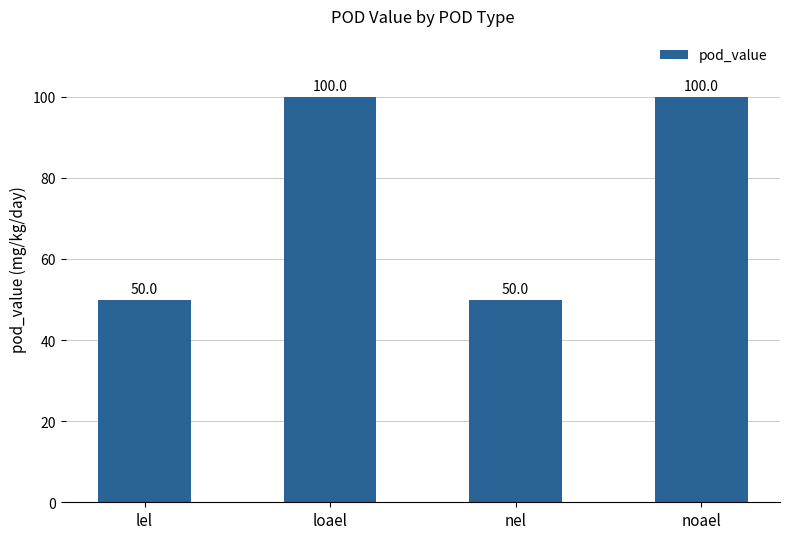

Are the bars horizontal?

No